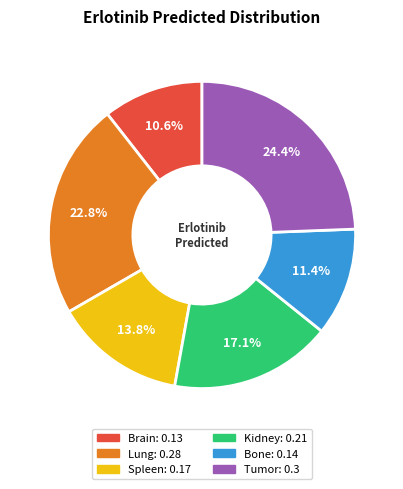

How many slices are in this pie chart?

6